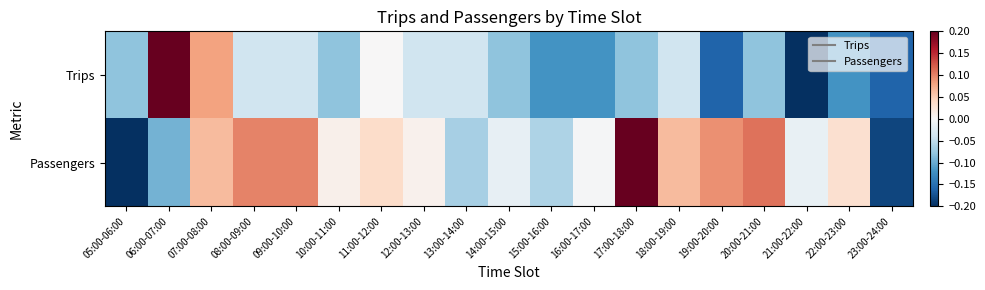

Between 09:00-10:00 and 18:00-19:00, which series saw the biggest shift?

Passengers